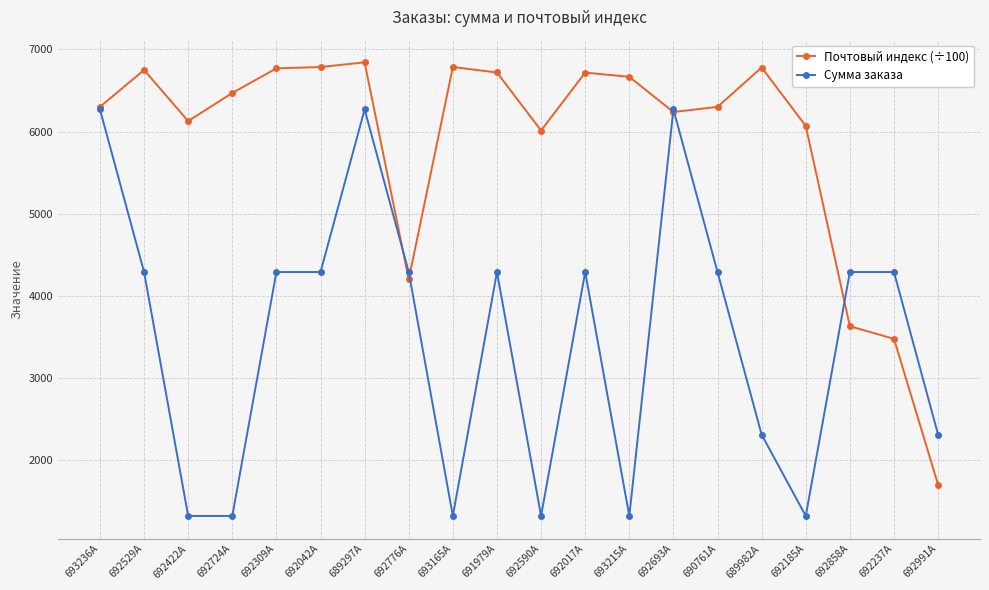

How many data points in Почтовый индекс (÷100) are above 6469?

10